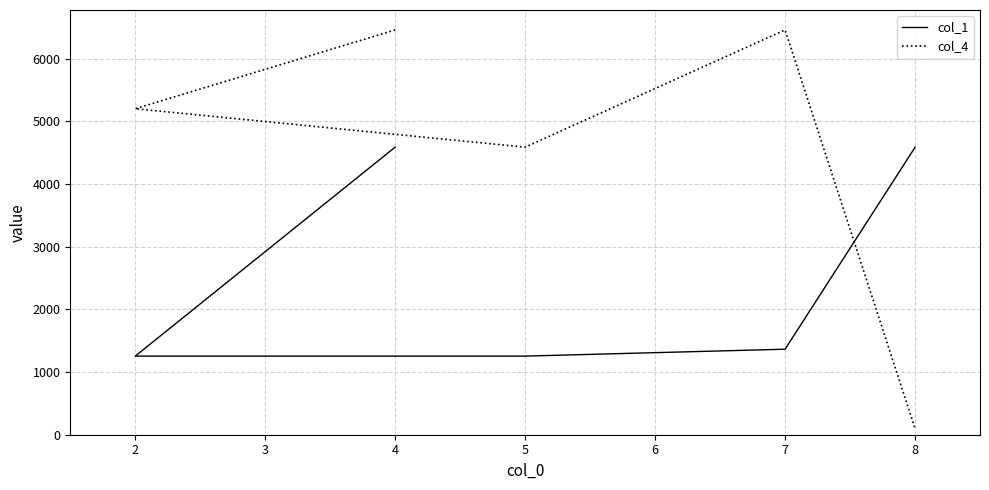

How many values in the col_1 series are below 1364?

2